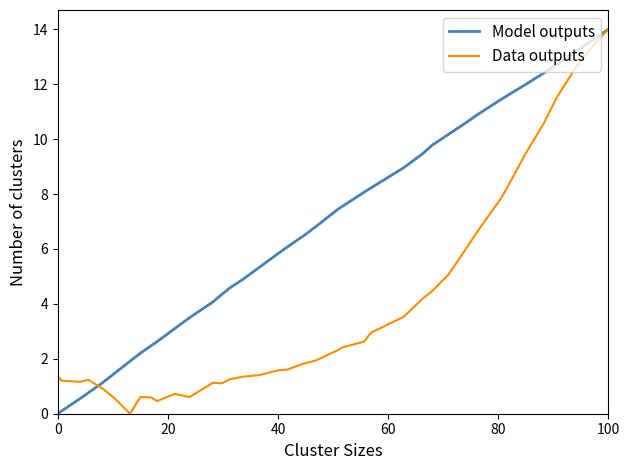

What is the highest value of the Data outputs series?

14.0